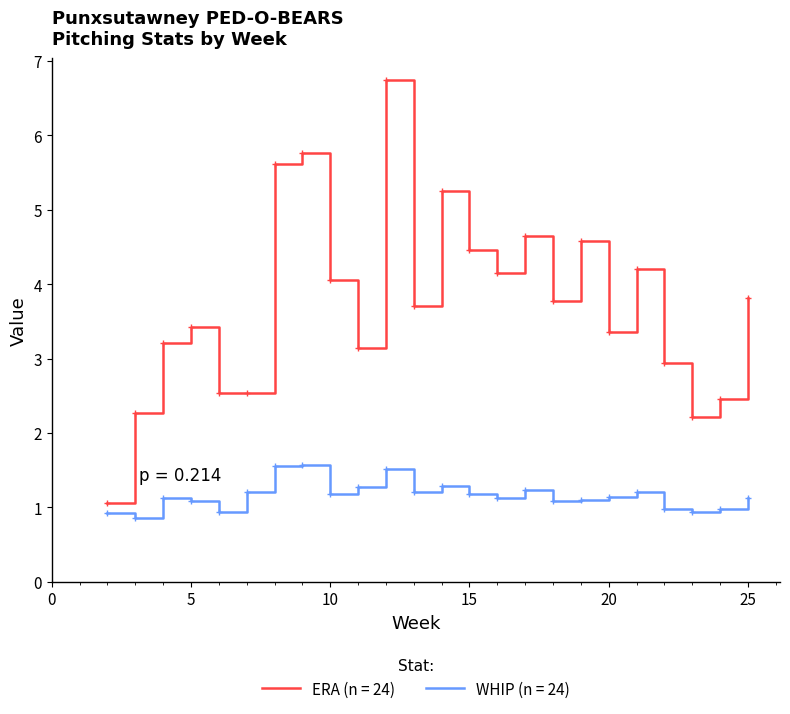

Which series has the largest range (max minus min)?

ERA (n = 24)